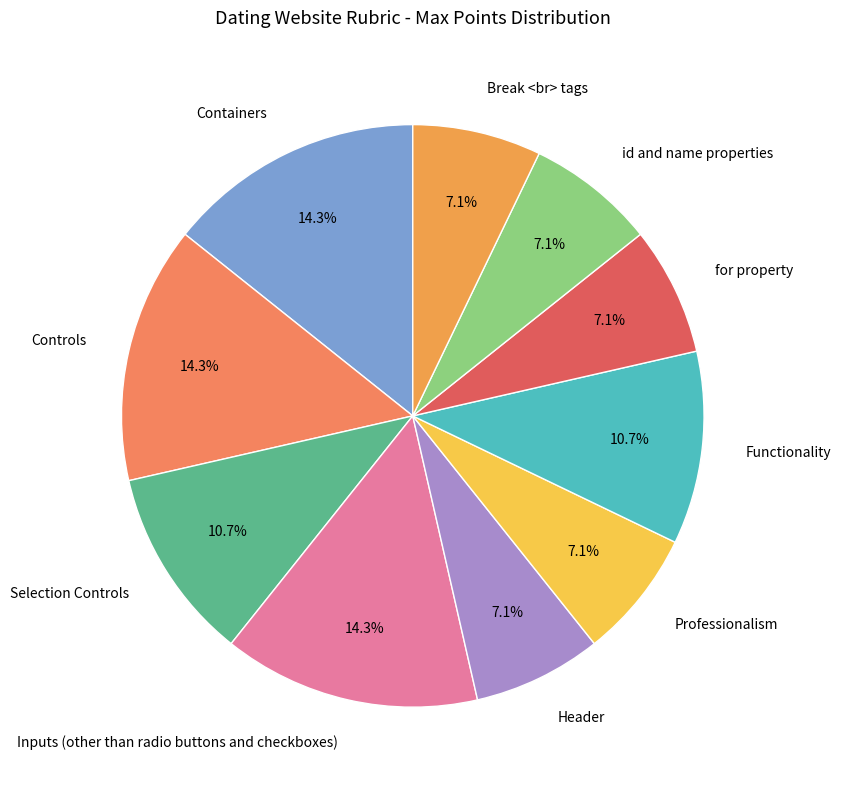

What percentage do Header and Inputs (other than radio buttons and checkboxes) together represent?

21.4%